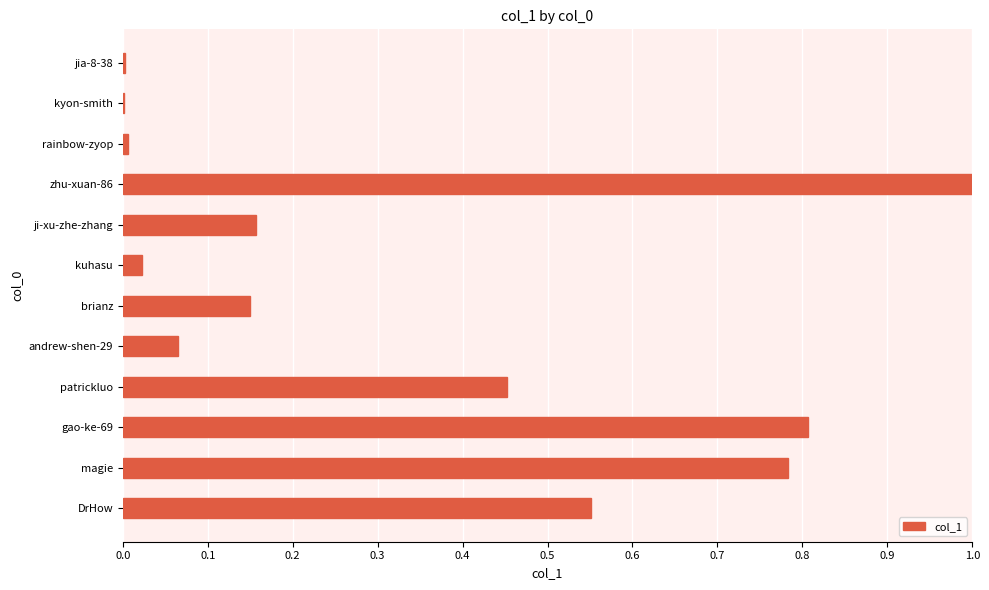

What is the greatest value displayed?

1.0